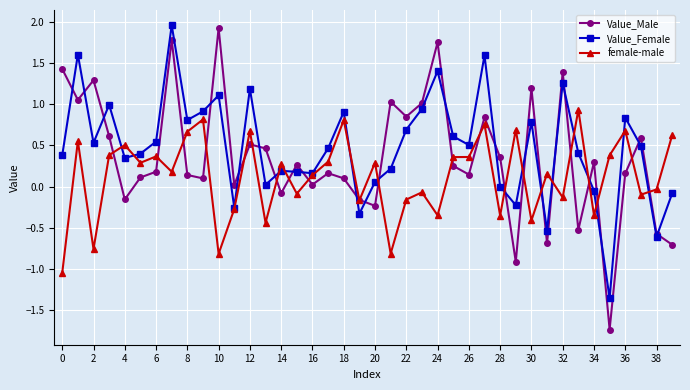

Which series has the largest range (max minus min)?

Value_Male